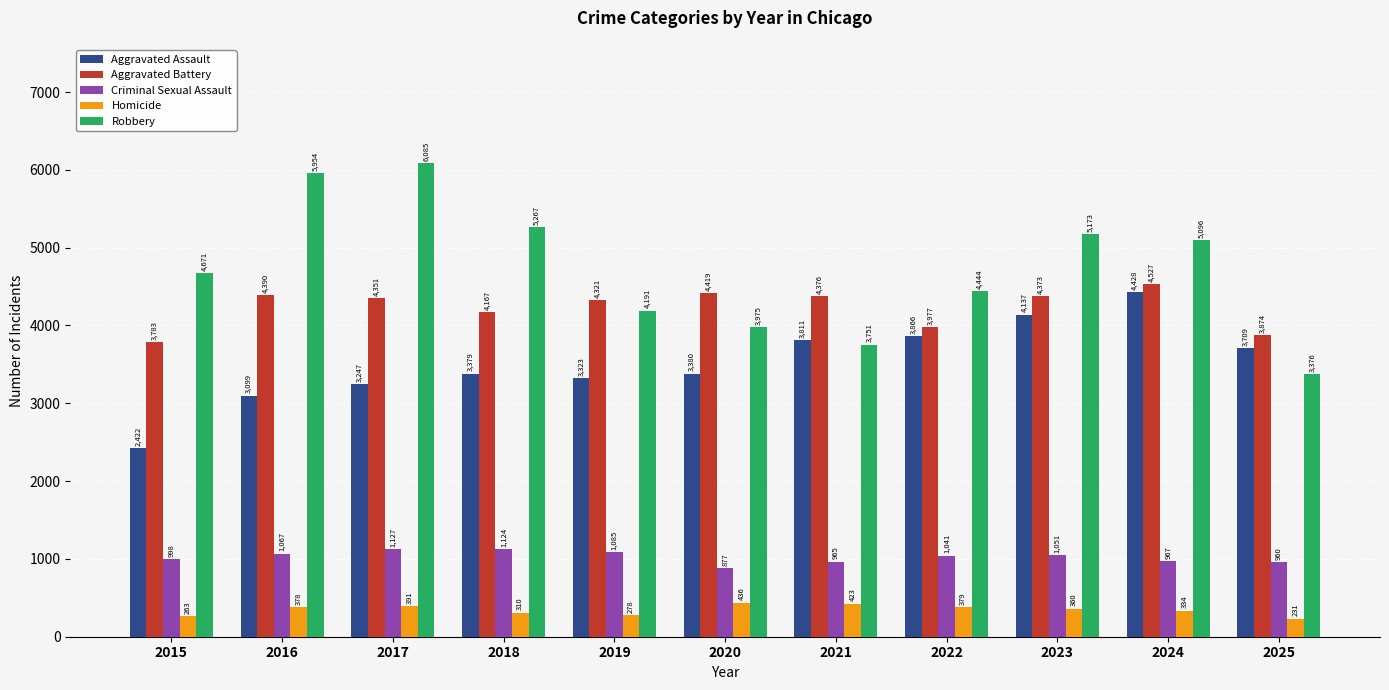

What is the total value across all series at 2024?

15352